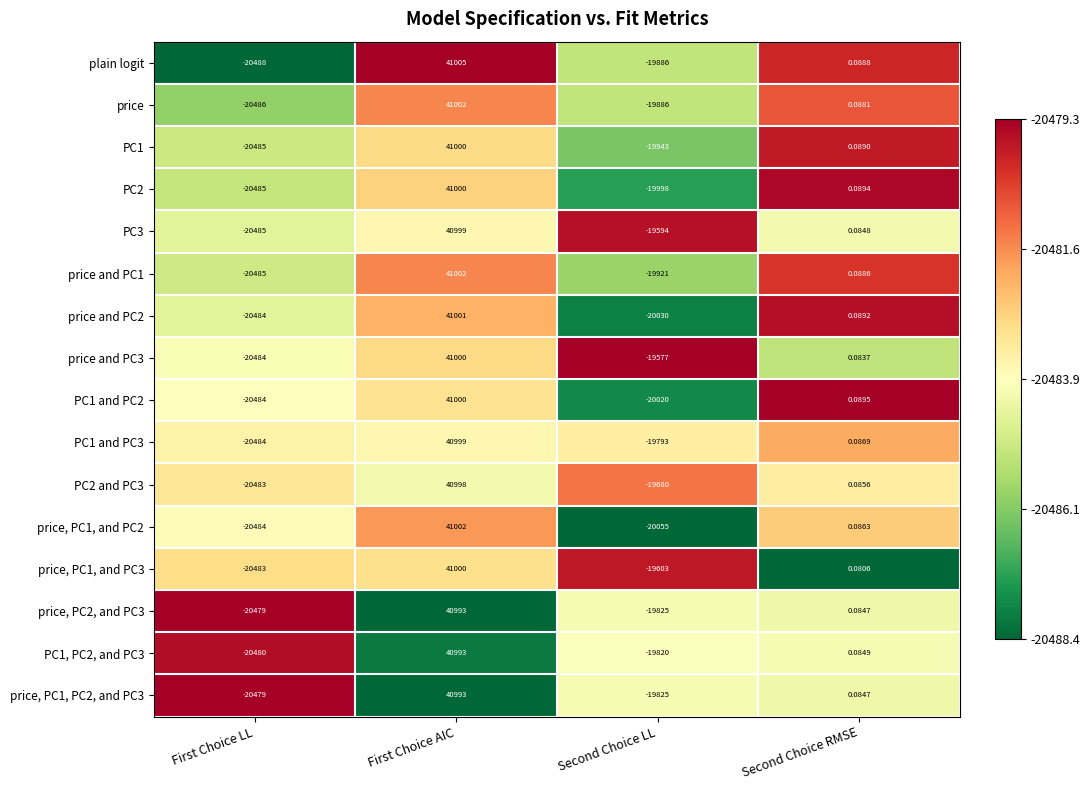

At which label is price, PC1, and PC2 closest to 10259?

Second Choice RMSE